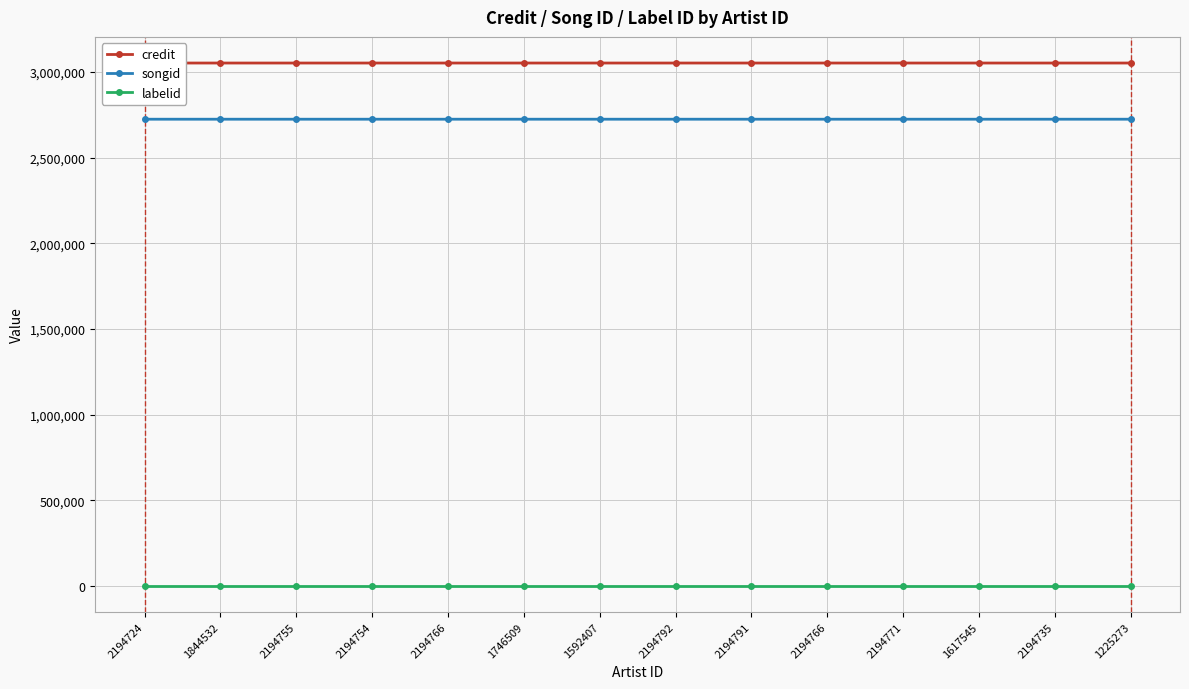

What is the smallest value displayed?

2519